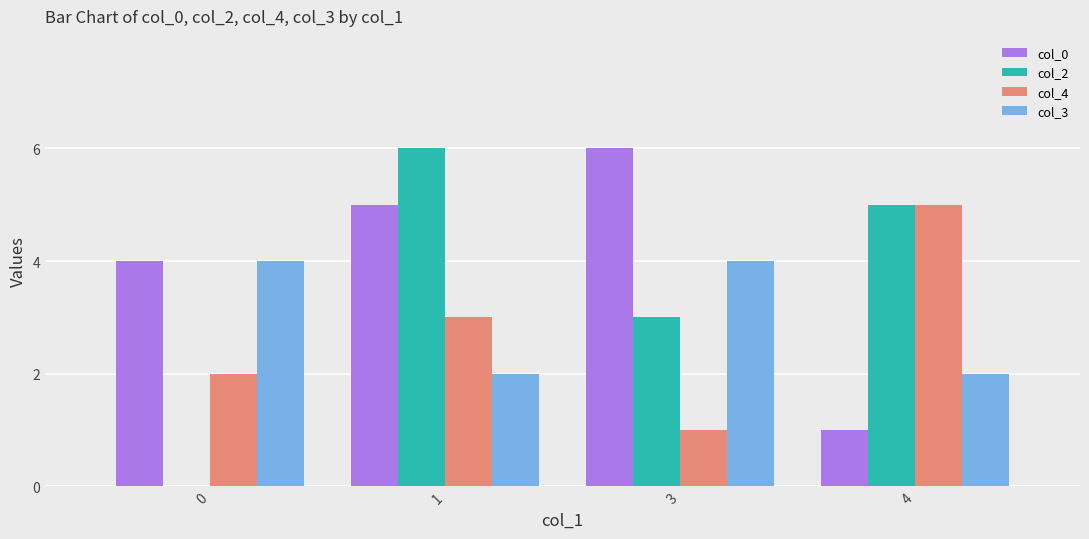

What is the maximum value for col_0?

6